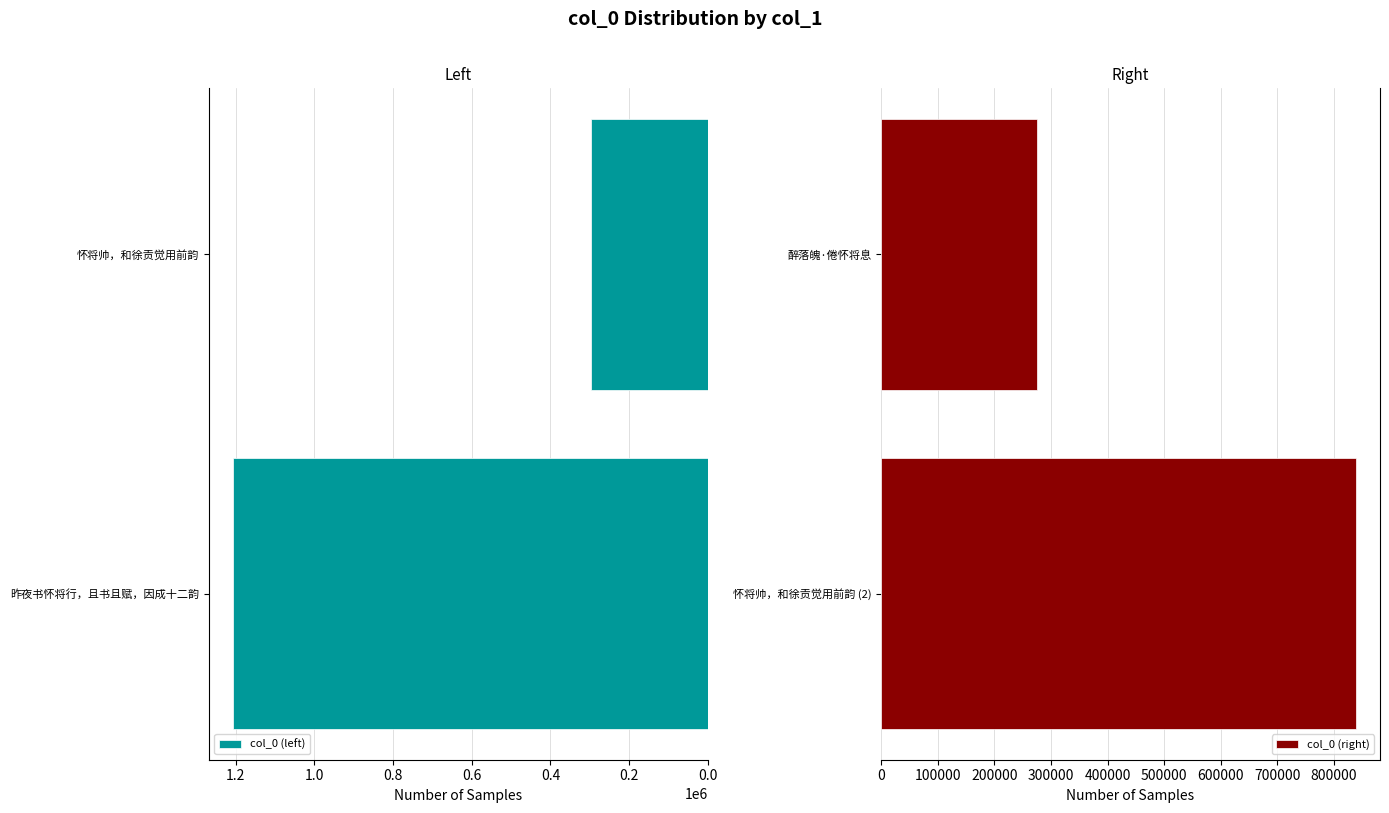

What is the average value of the col_0 (left) series?

752478